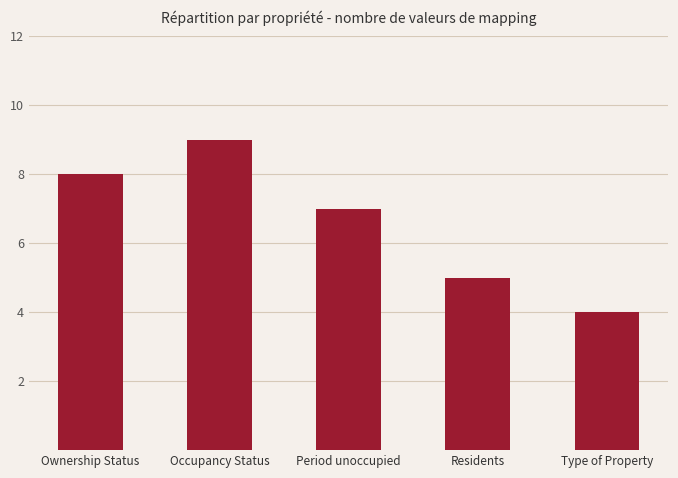

What is the label of the 5th bar from the left?

Type of Property